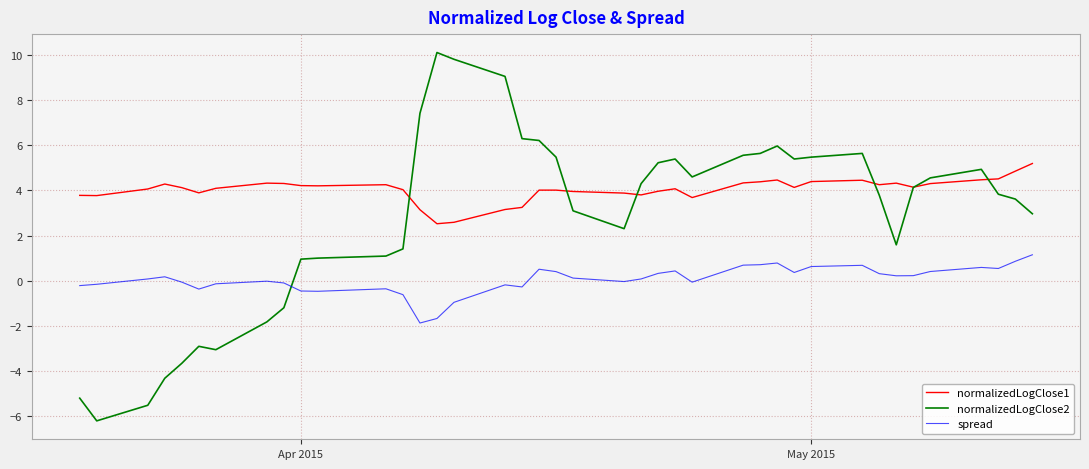

What is the sum of all spread values?

2.1